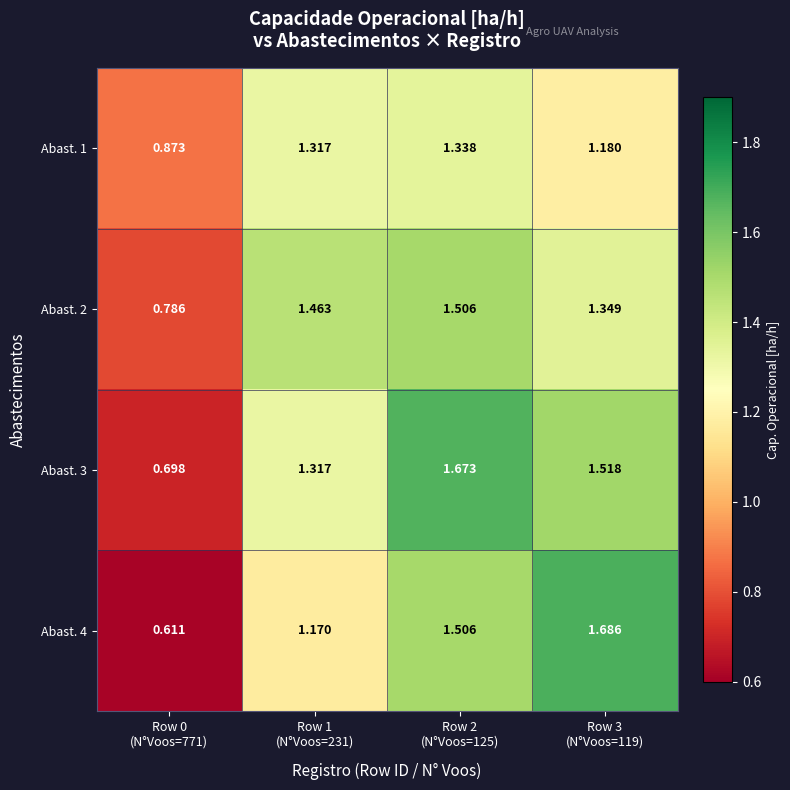

Count the number of categories in the chart.

4